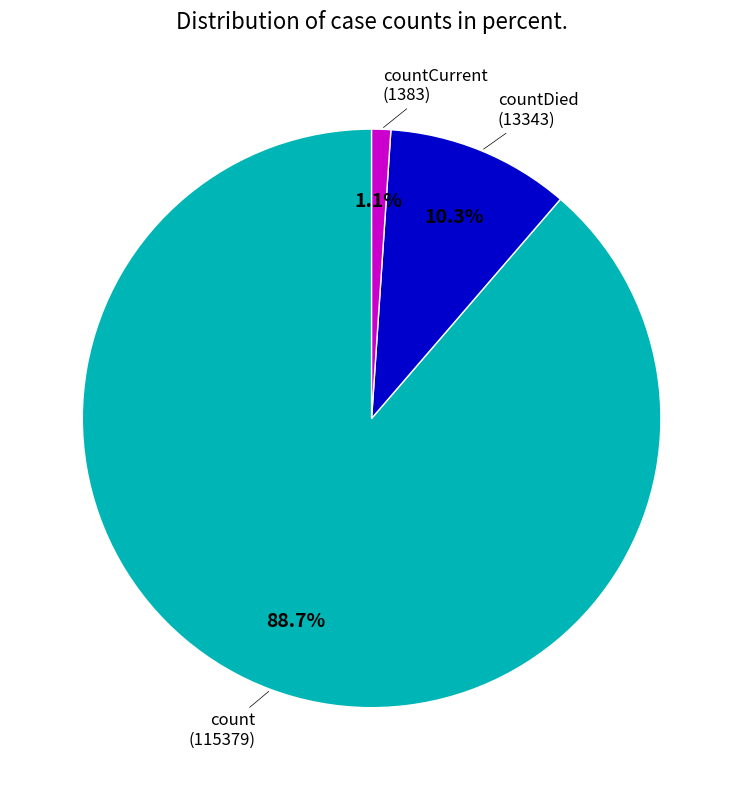

Is there a majority slice in this chart?

Yes